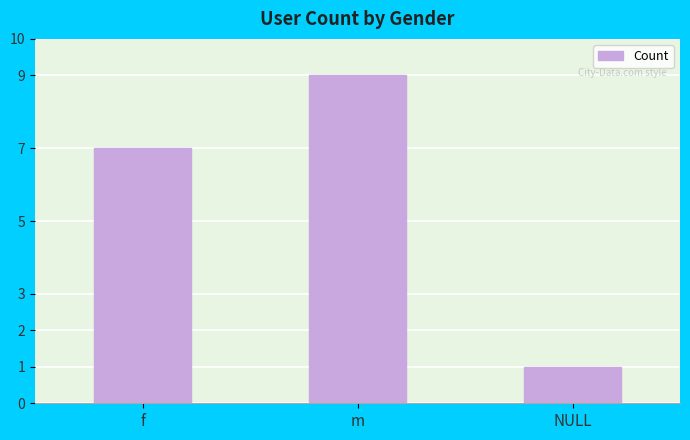

Is it true that the value at m is 12?

False